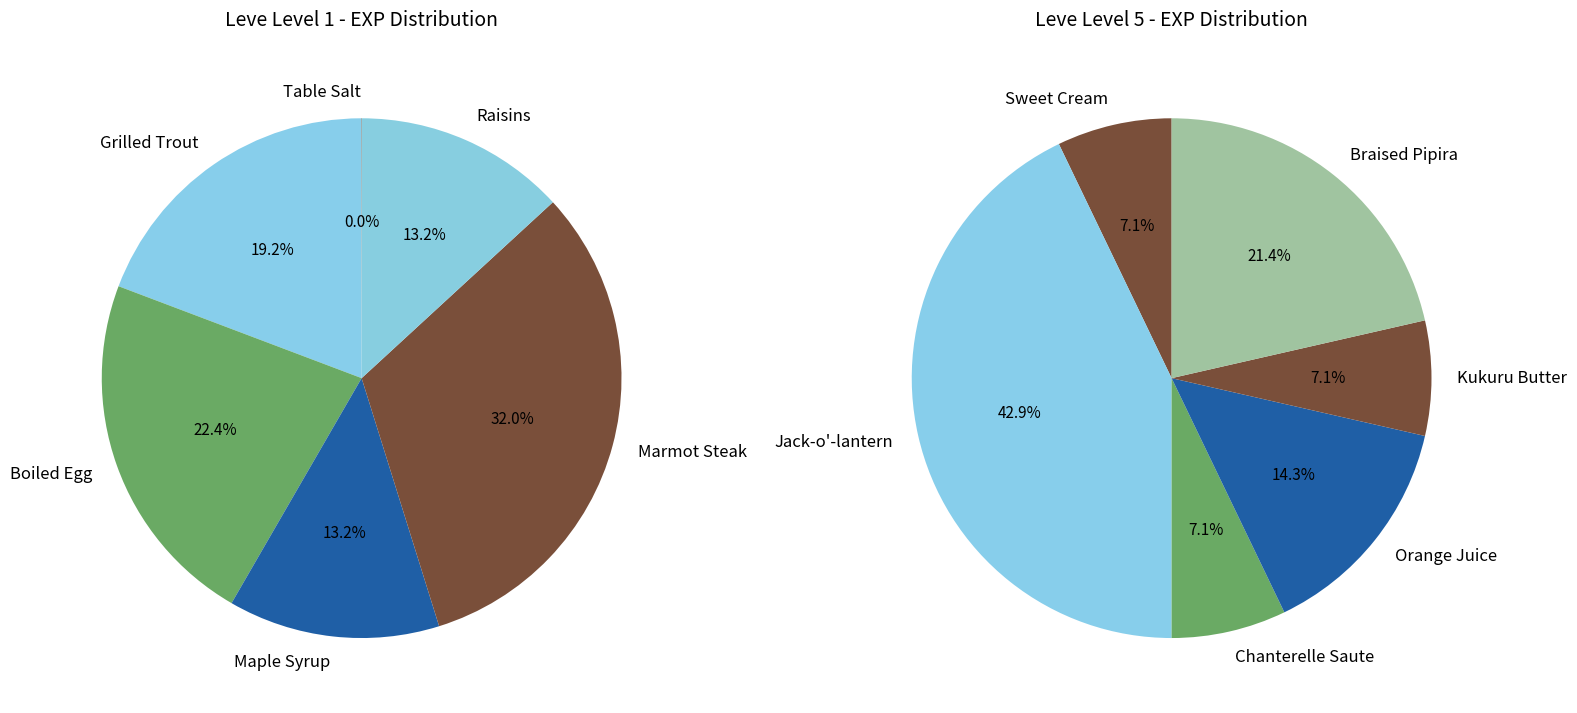

The Kukuru Butter slice represents 1% of the pie. True or false?

False